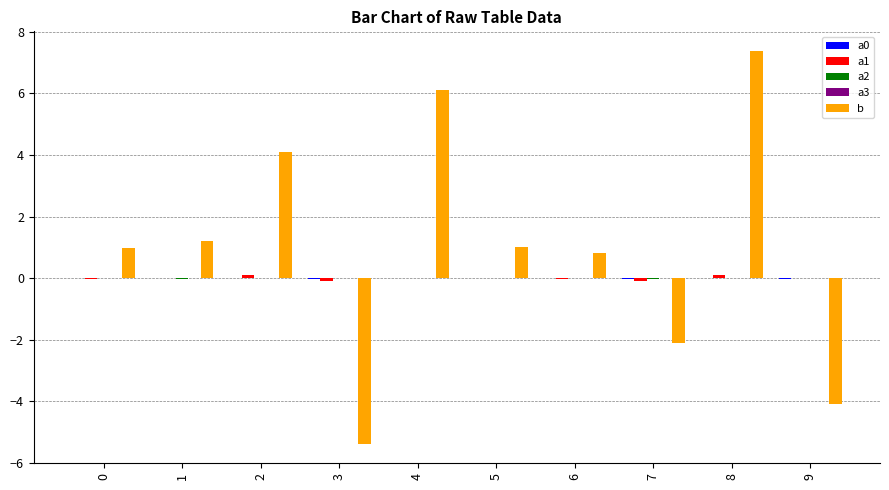

Is it true that b equals -3.5 at 3?

False